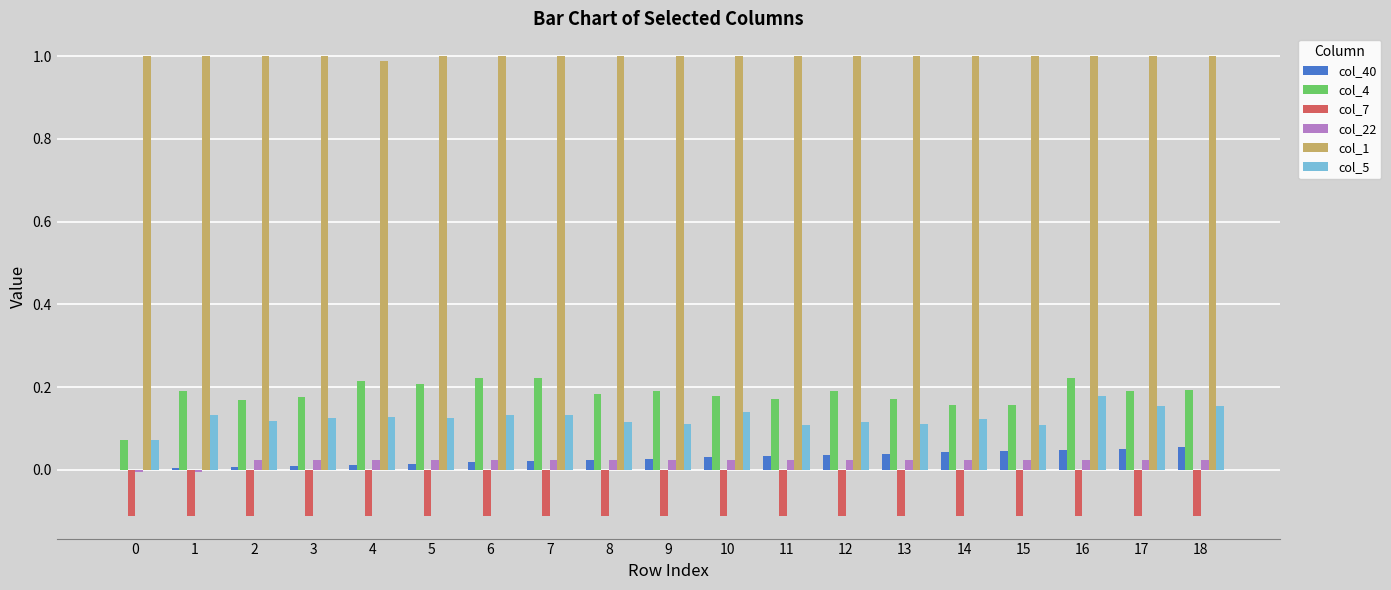

Is it true that col_7 equals -0.2 at 4?

False